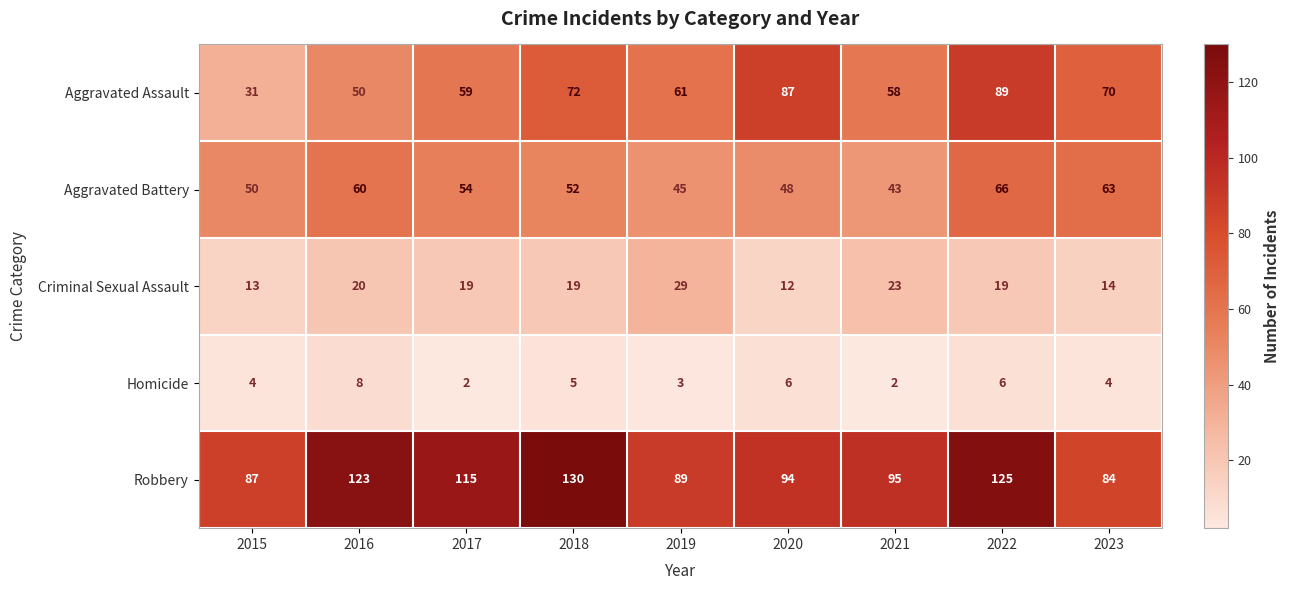

Rank the series by their maximum value, from highest to lowest.

Robbery, Aggravated Assault, Aggravated Battery, Criminal Sexual Assault, Homicide